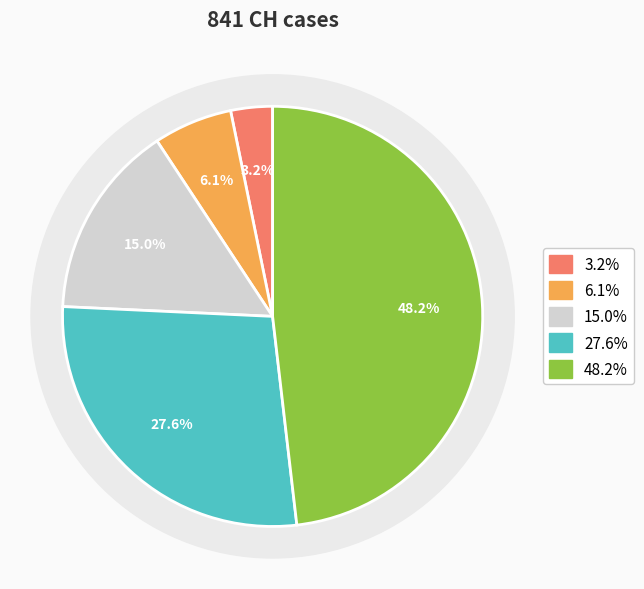

Count the number of slices in the pie.

5